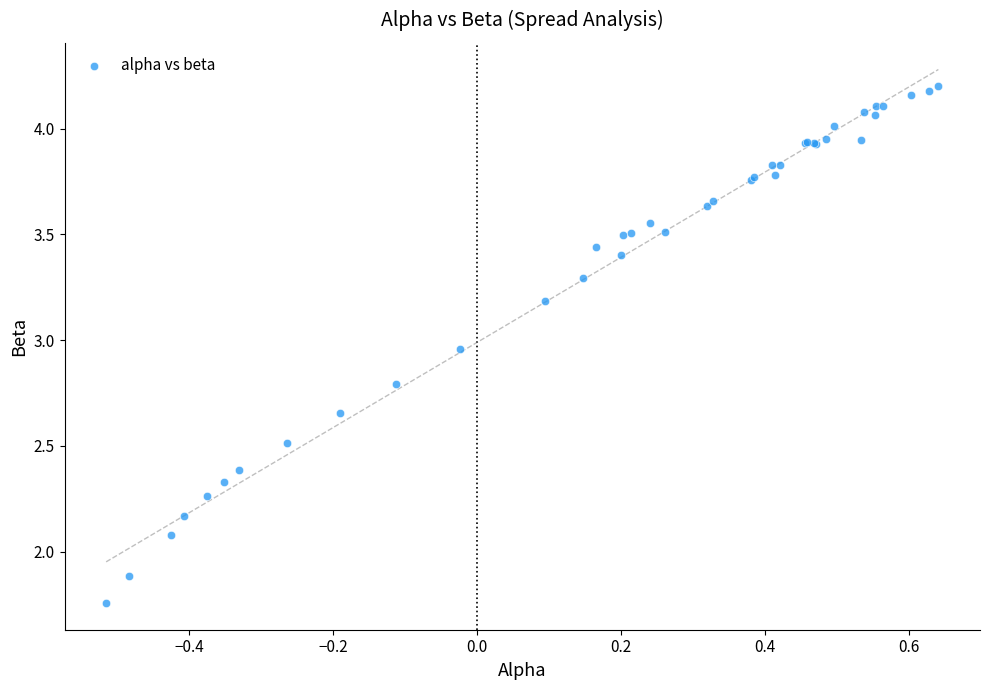

What Y value in the scatter plot is closest to 2?

2.1